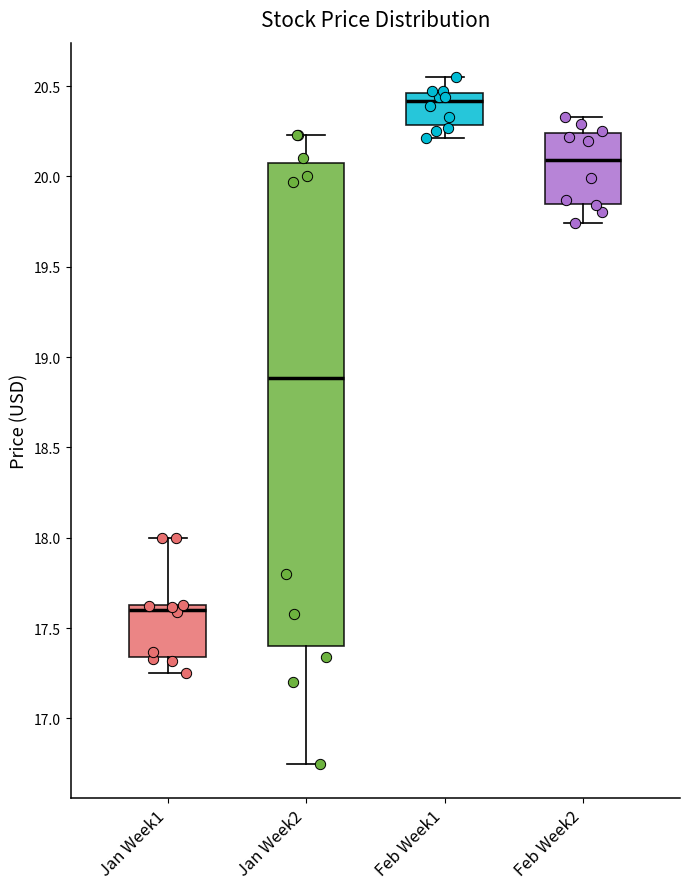

Which box is the tallest, from its lower edge to its upper edge?

Jan Week2